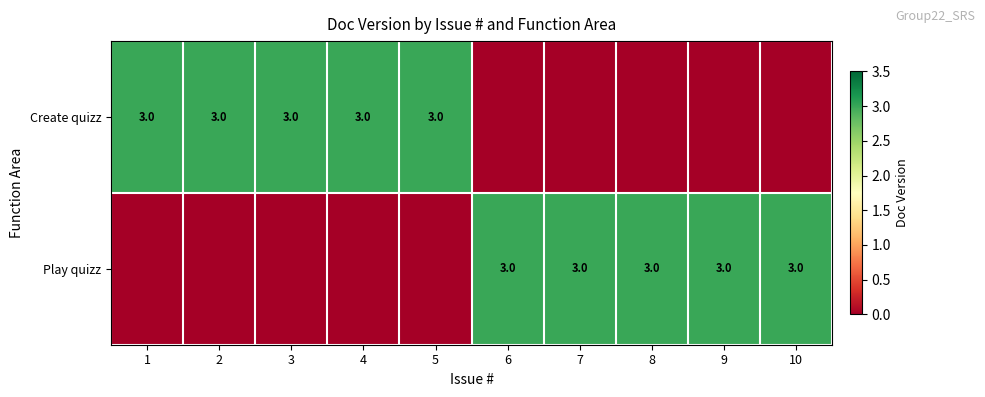

Is it true that Play quizz equals 1 at 9?

False